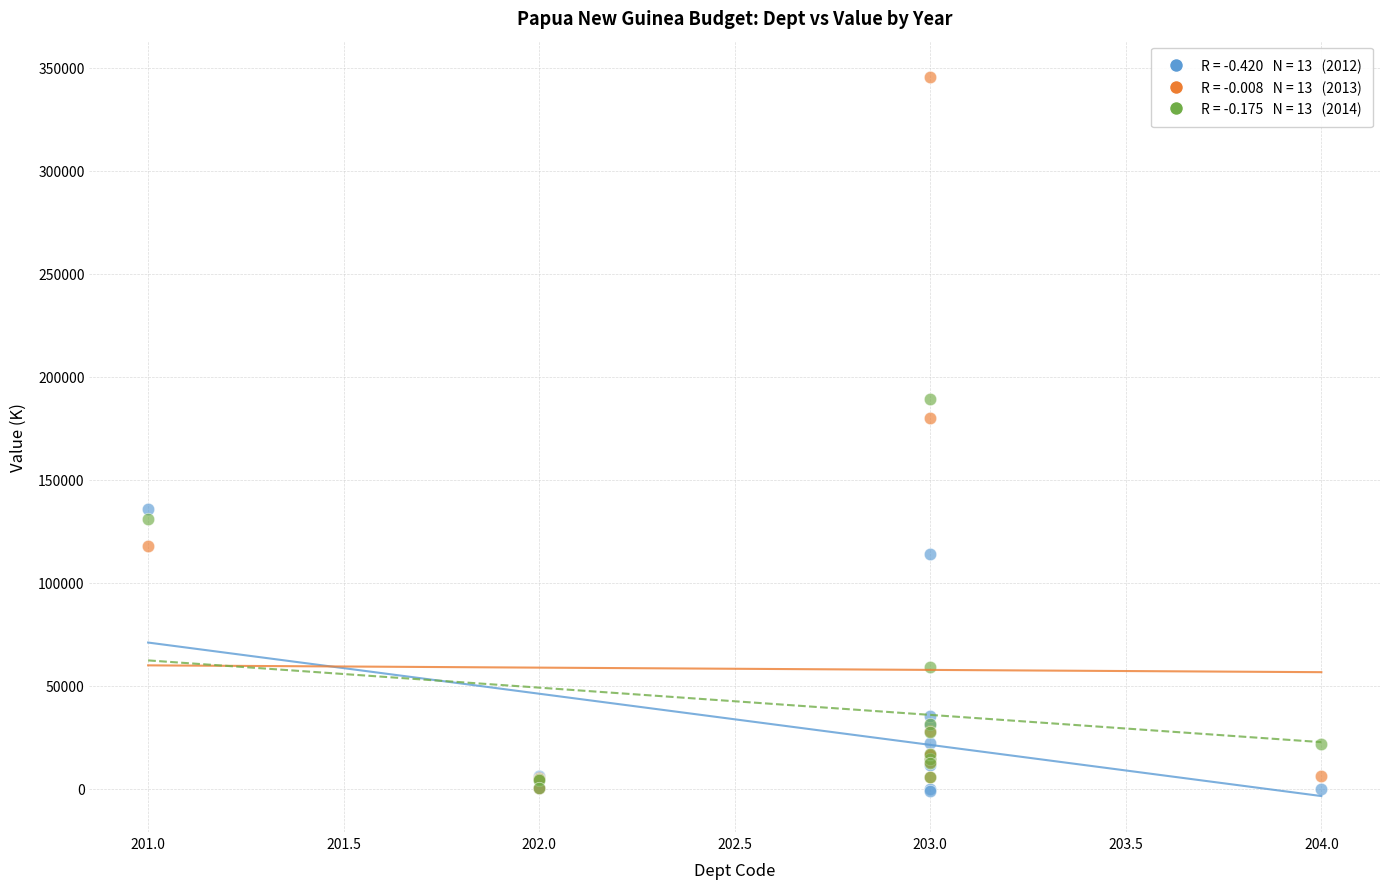

Across all series, what Y value is closest to 172376?

180000.0